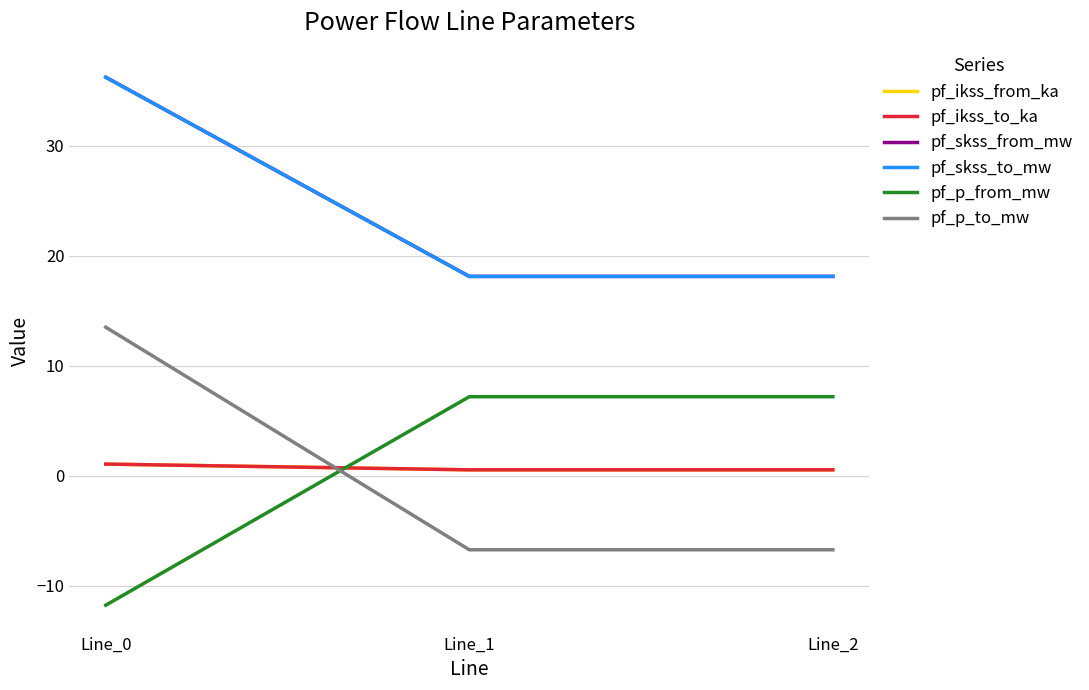

Does the chart display data point markers on the line(s)?

No